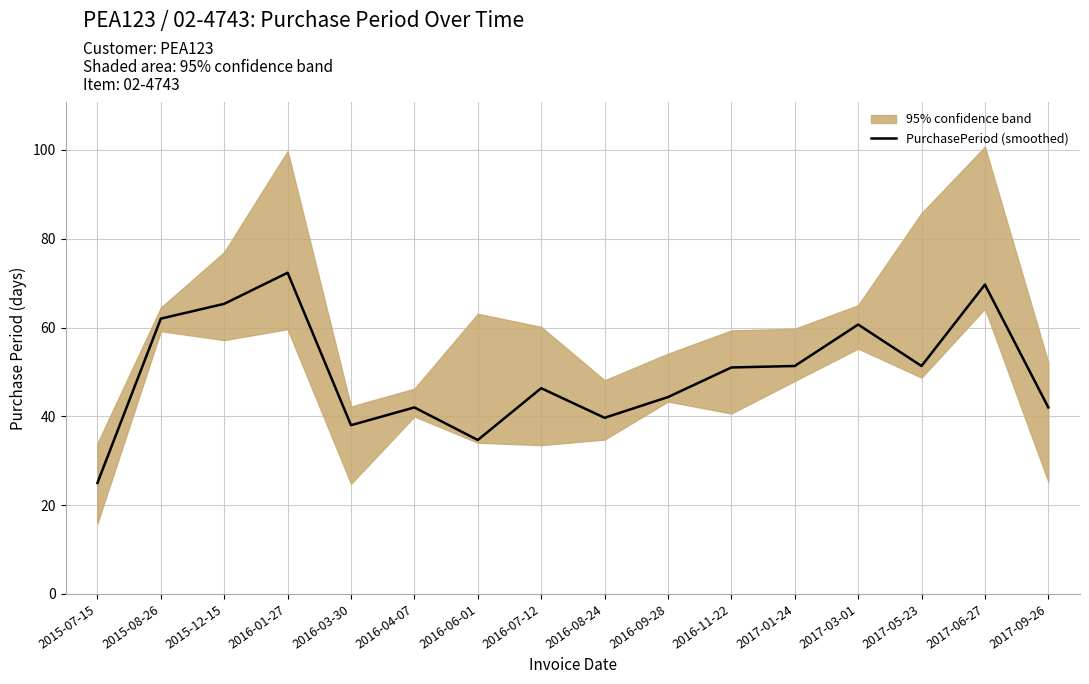

How many interior local peaks (higher than both neighbors) does the data have?

5